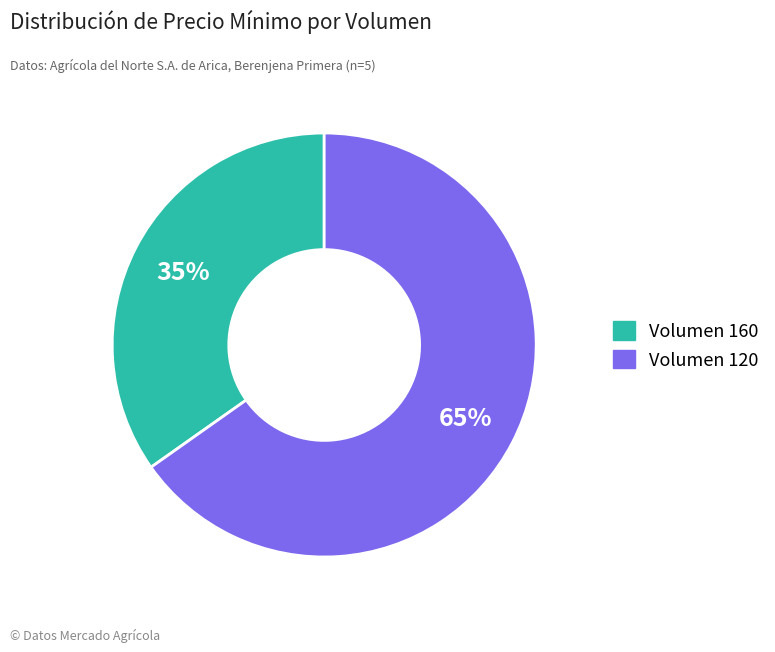

Is there any slice that represents more than half of the pie?

Yes